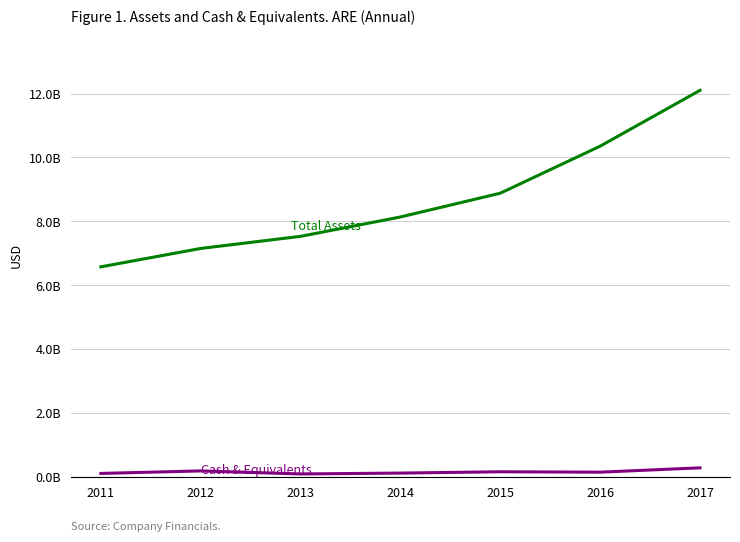

Does the chart have visible grid lines?

Yes